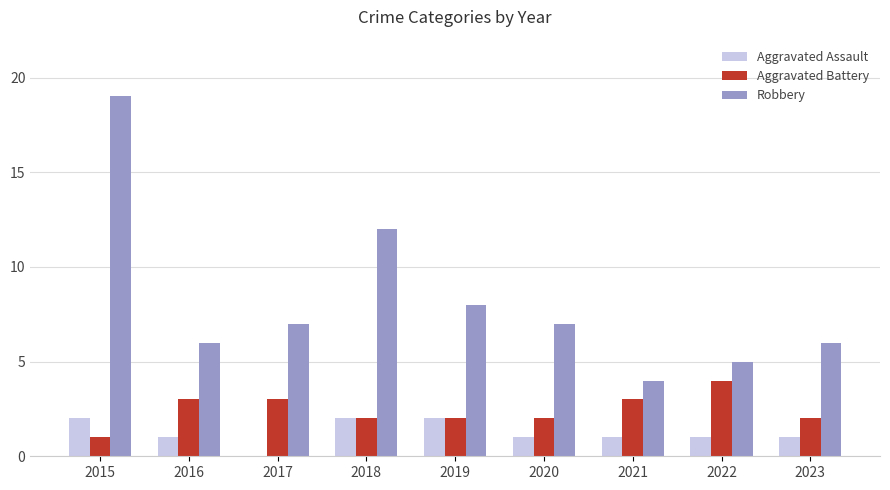

What is the sum of all Aggravated Assault values?

11